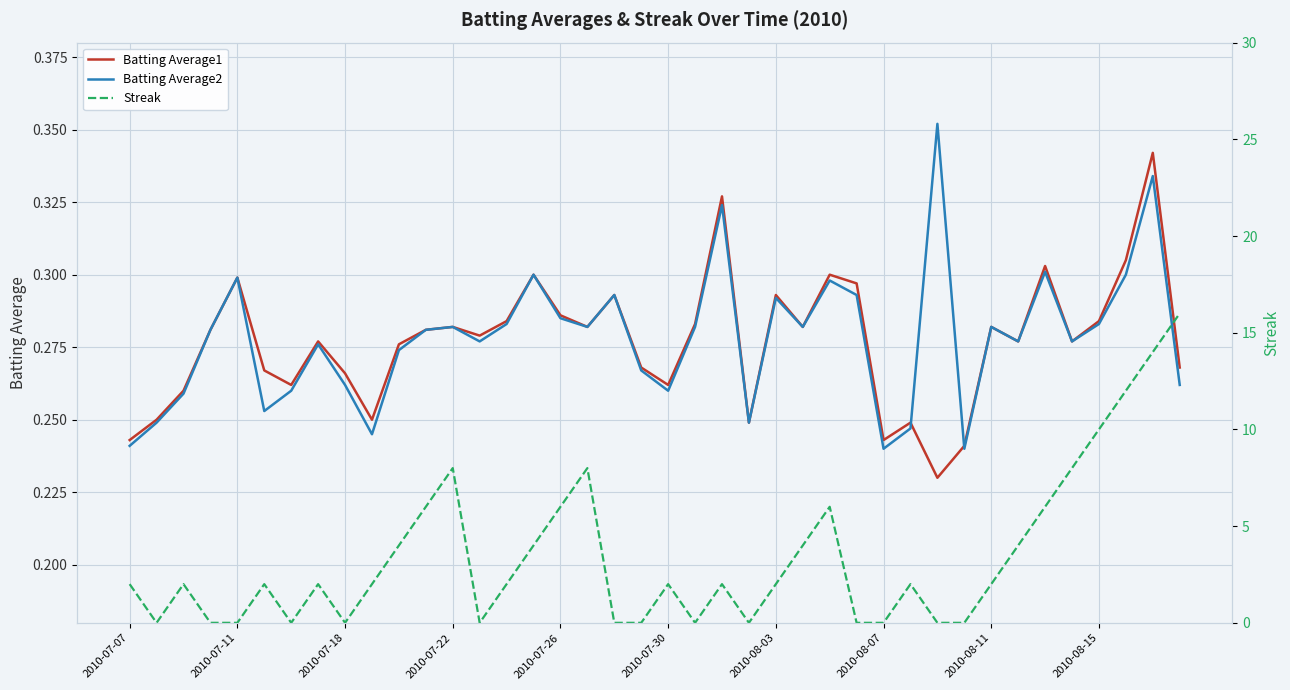

List the series in order of their peak value, lowest first.

Batting Average1, Batting Average2, Streak